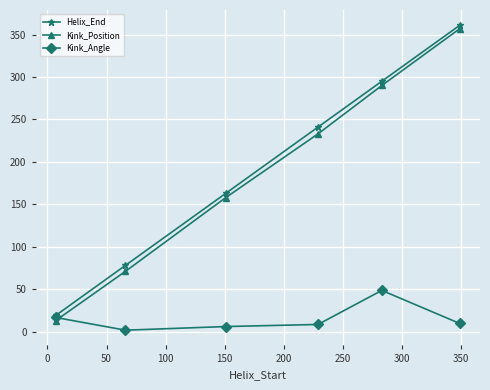

True or false: Kink_Position has more than 0 points higher than both neighbors.

False